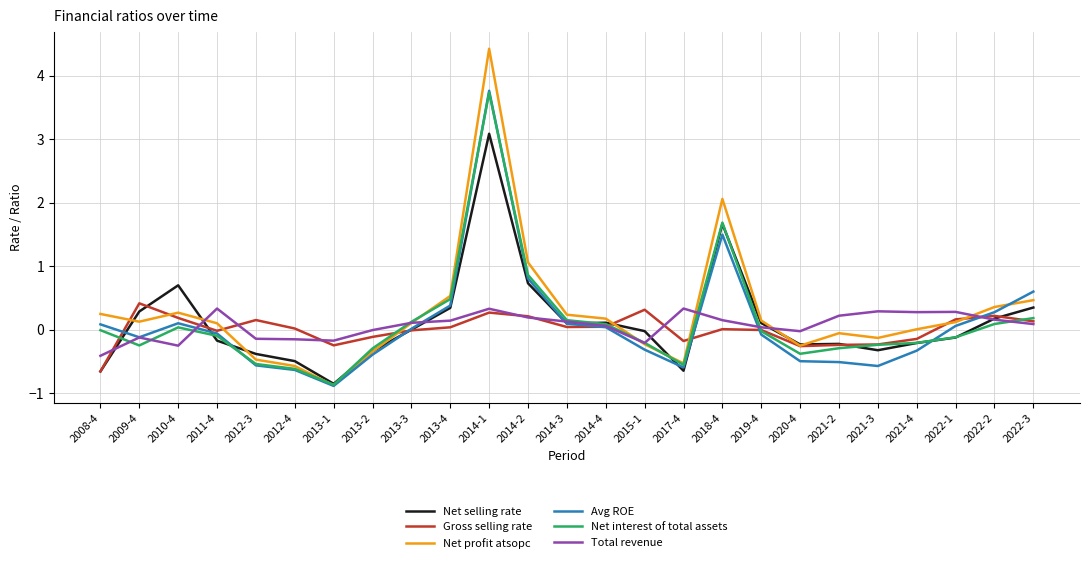

Is the value of Gross selling rate at 2010-4 greater than the value of Net profit atsopc at 2012-4?

Yes